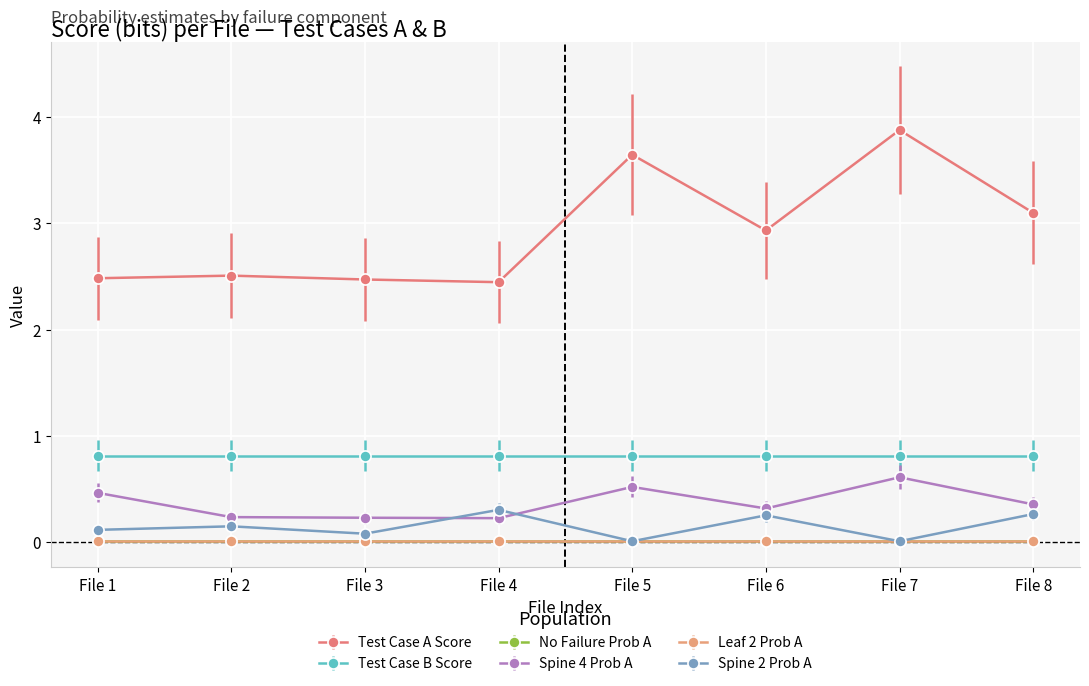

Does the chart have visible grid lines?

Yes